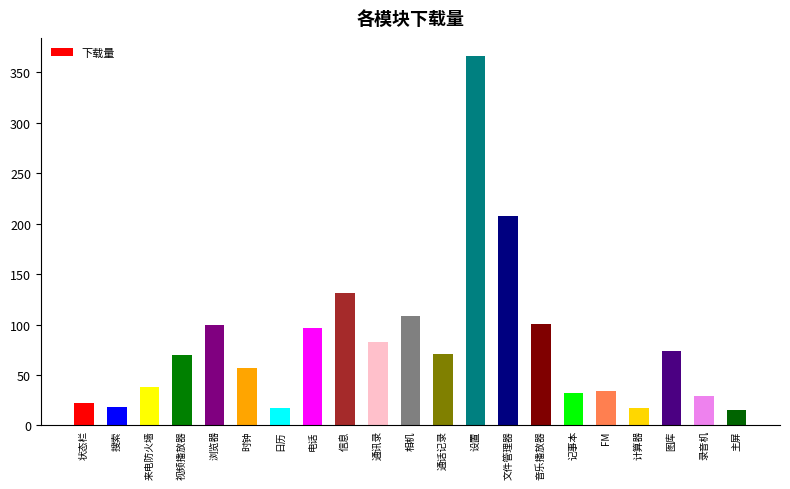

What is the difference between the second highest and second lowest values?

191